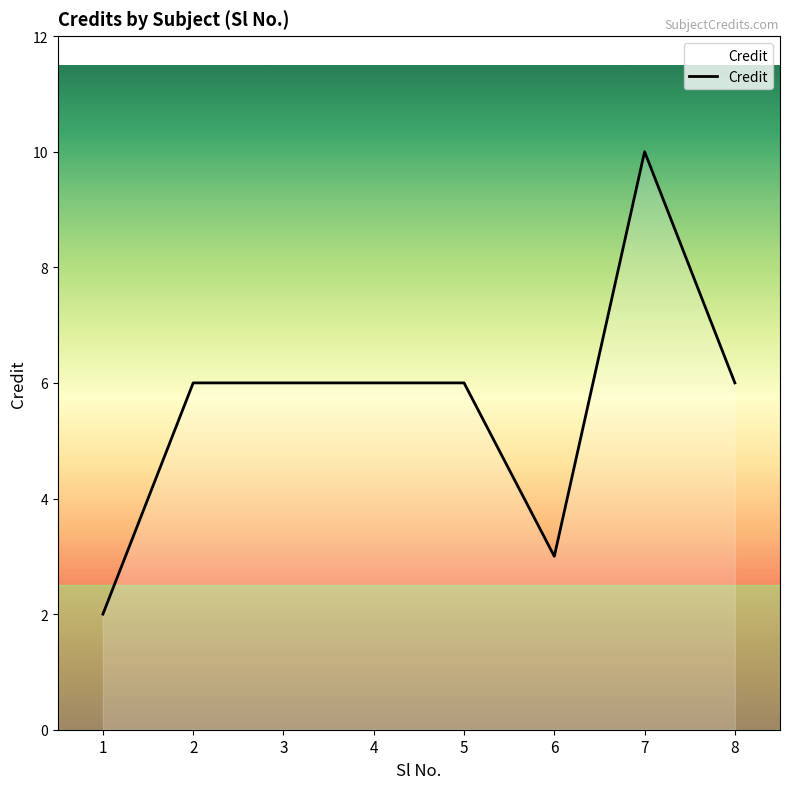

Reading left to right, what are all the values shown in this chart?

2	6	6	6	6	3	10	6